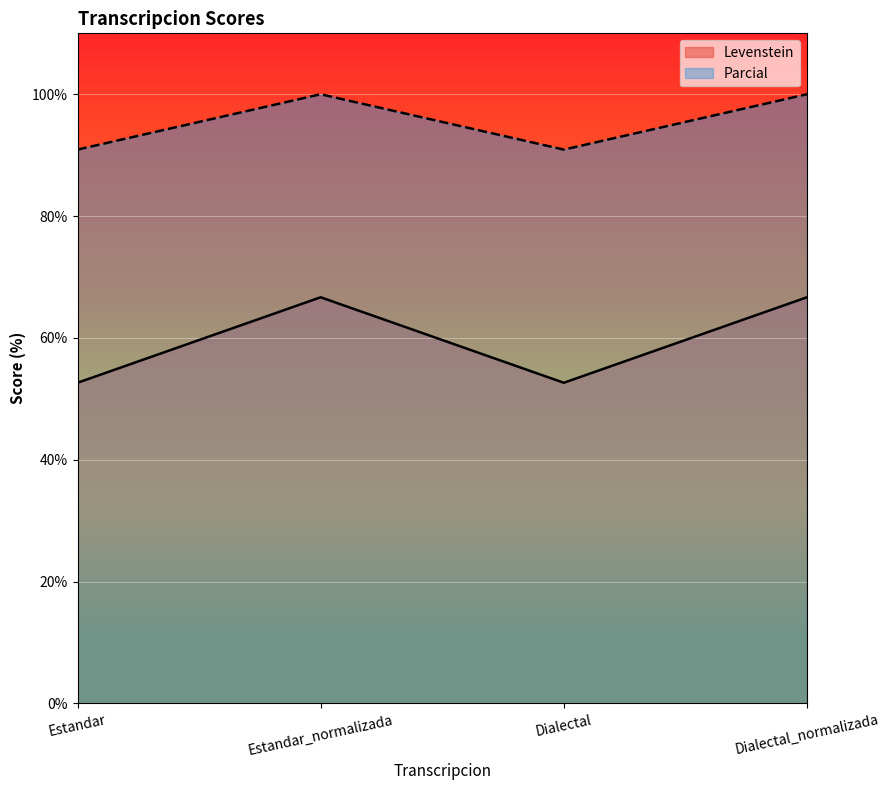

Is the value of Levenstein at Estandar greater than the value of Parcial at Estandar?

No